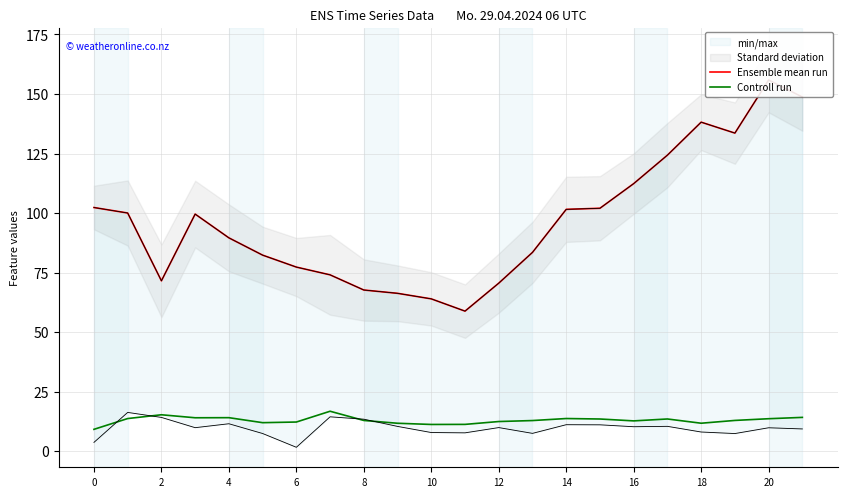

Is it true that Controll run equals 6.4 at 18?

False